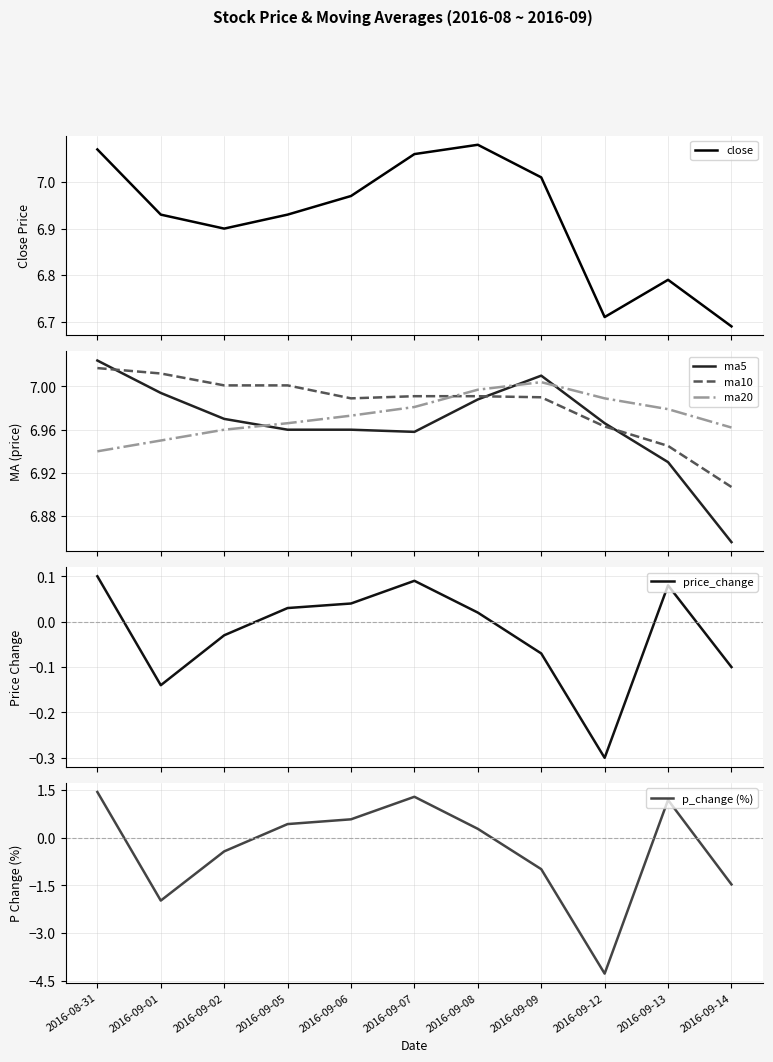

What is the average value of the p_change (%) series?

-0.4